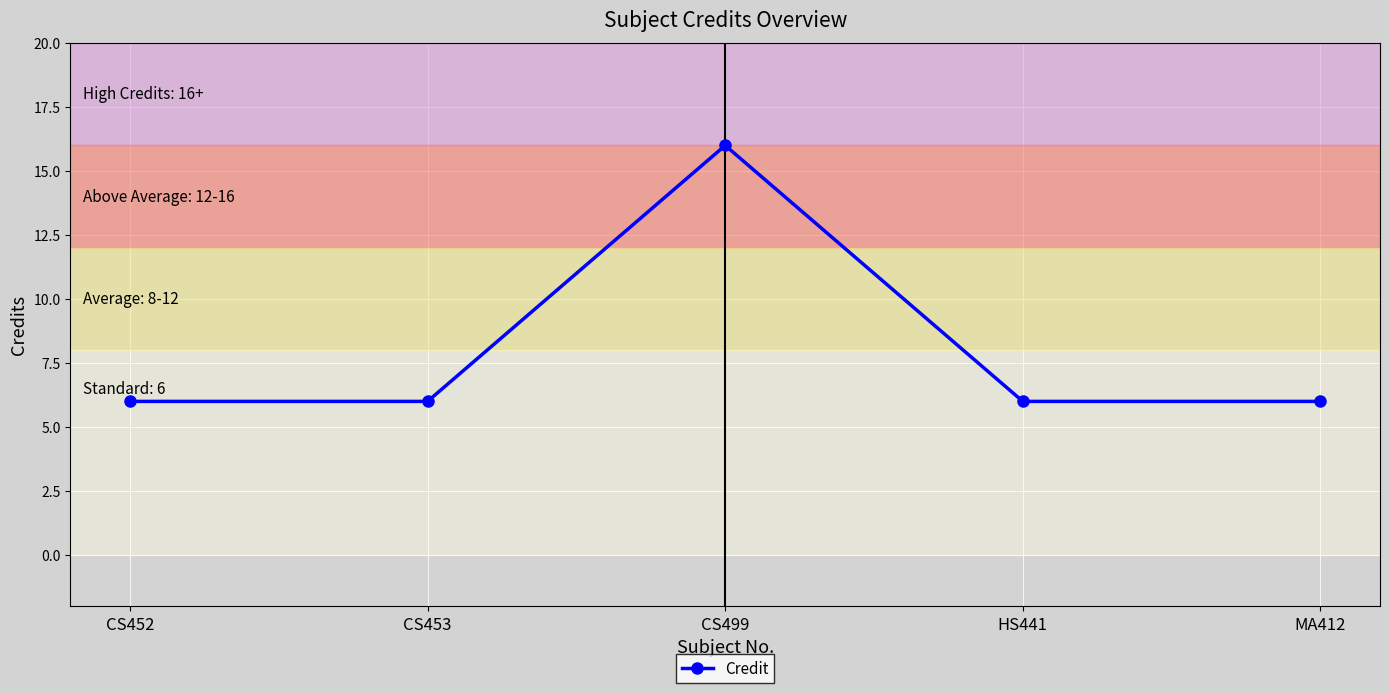

Reading right to left, what are all the values shown in this chart?

6	6	16	6	6